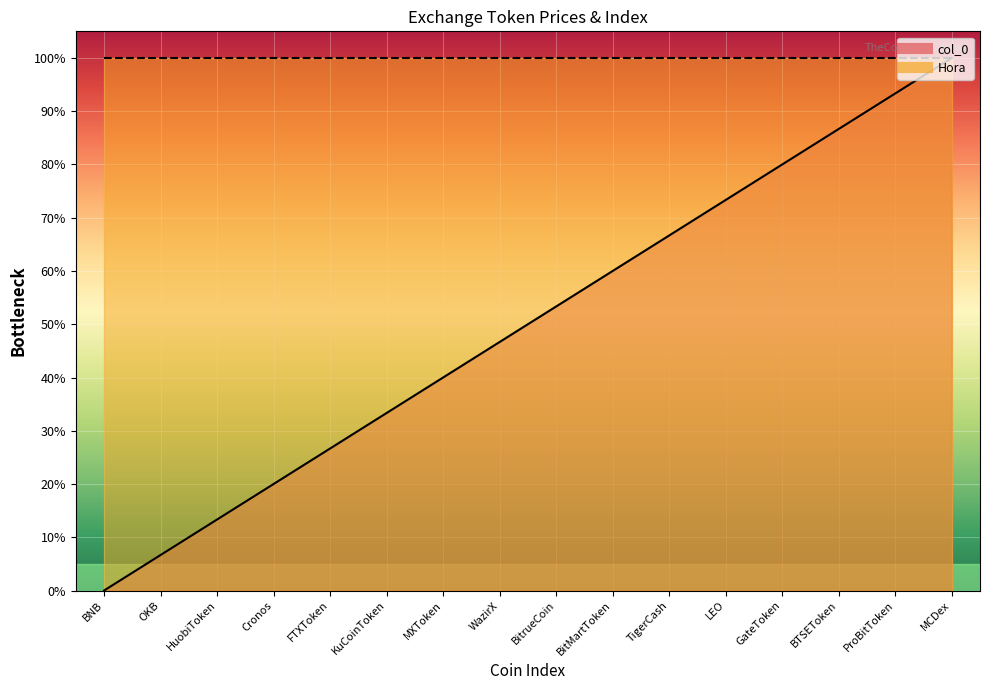

Count the number of categories in the chart.

16